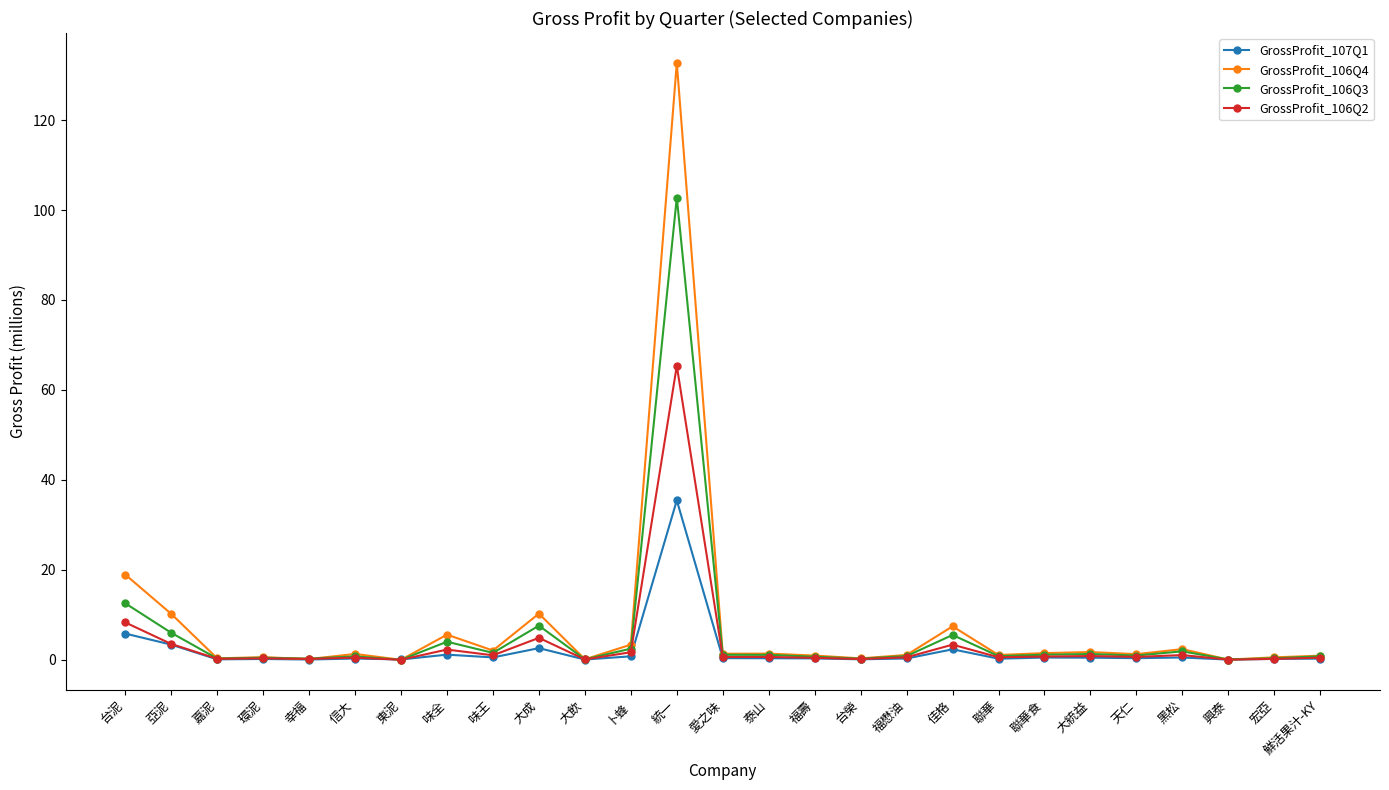

What is the difference between the GrossProfit_106Q3 values at 味王 and 鮮活果汁-KY?

0.8